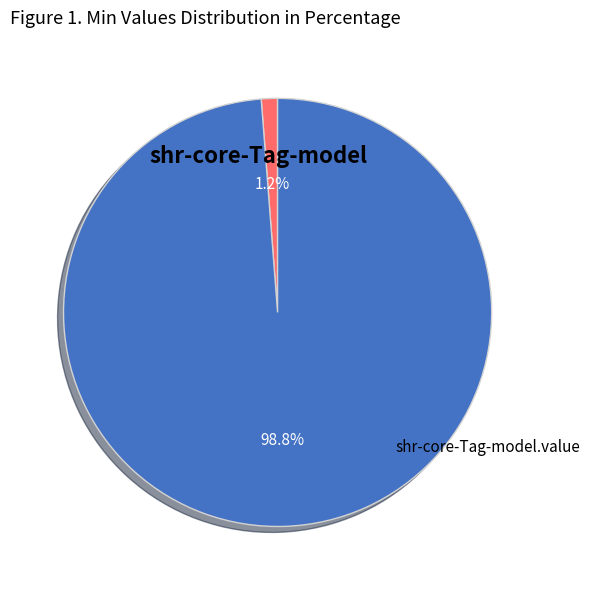

To the nearest percent, what is the average slice percentage?

50%